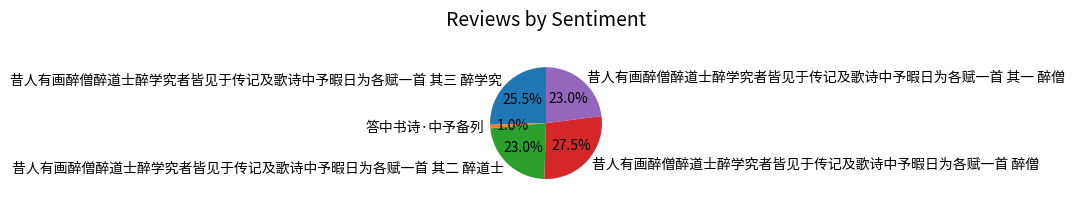

To the nearest percent, what is the difference between the 答中书诗·中予备列 and 昔人有画醉僧醉道士醉学究者皆见于传记及歌诗中予暇日为各赋一首 醉僧 slice percentages?

26%